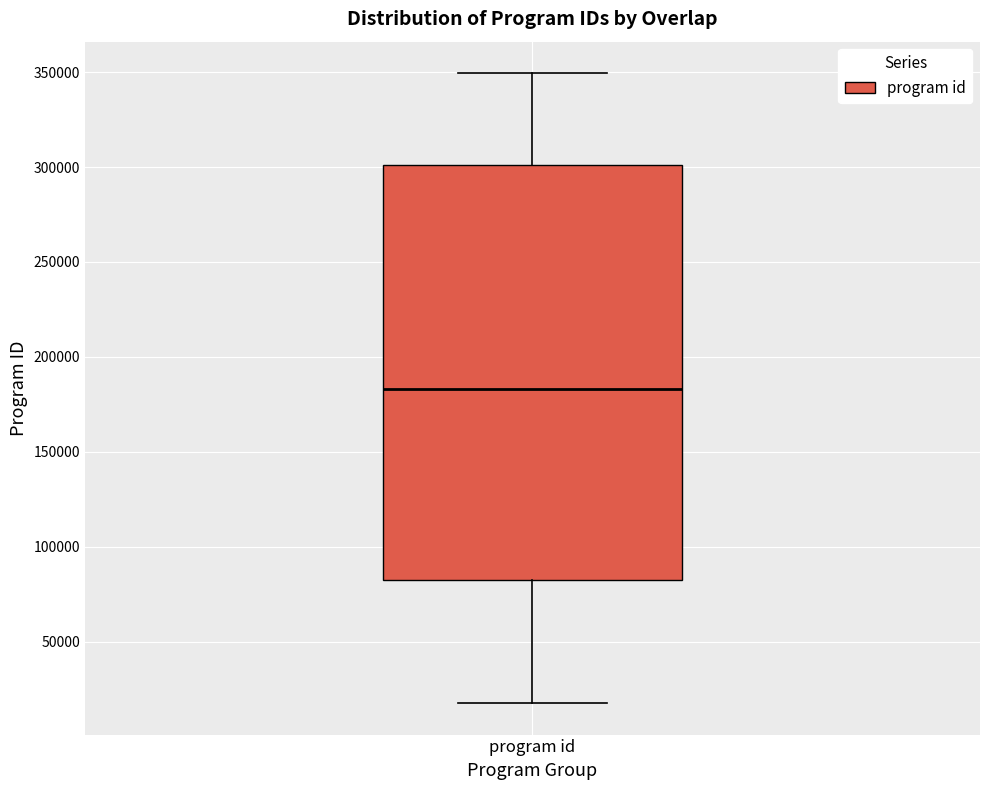

Where is the upper edge of the box for program id on the y-axis? The values are not printed on the chart, so give them approximately, as read against the axis.

300000